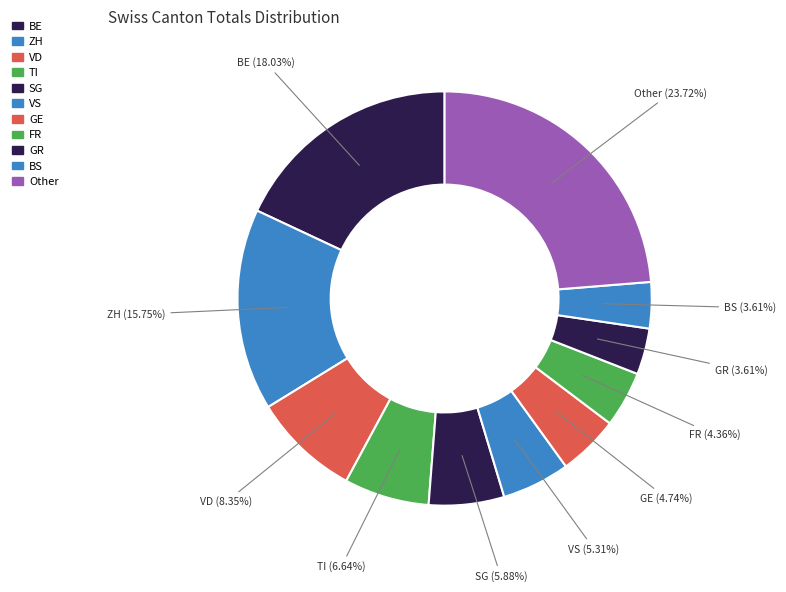

Count the number of slices in the pie.

11